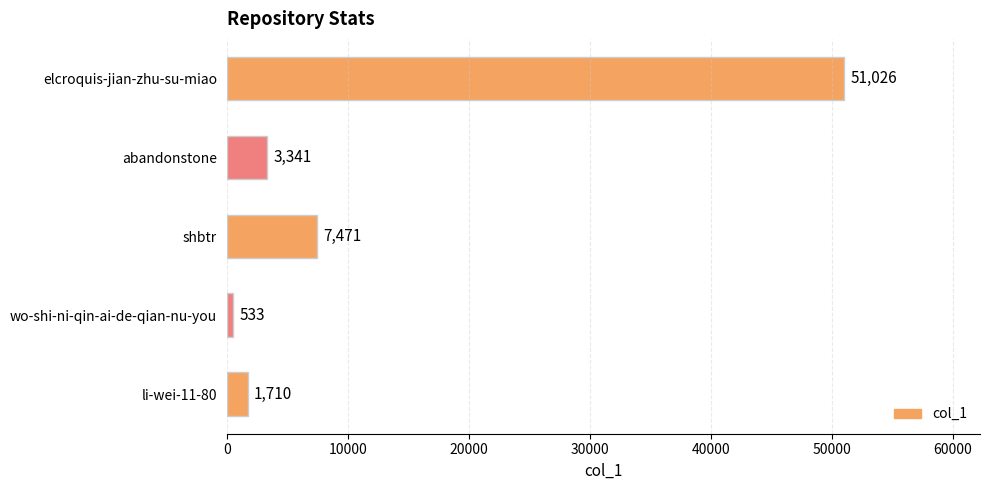

What is the difference between the second highest and minimum values?

6938